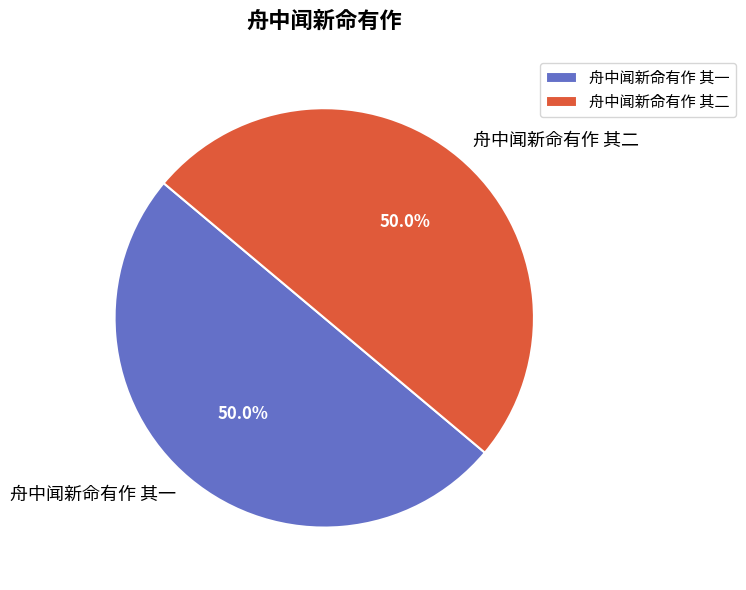

Combined, what portion of the pie is 舟中闻新命有作 其一 and 舟中闻新命有作 其二?

100.0%